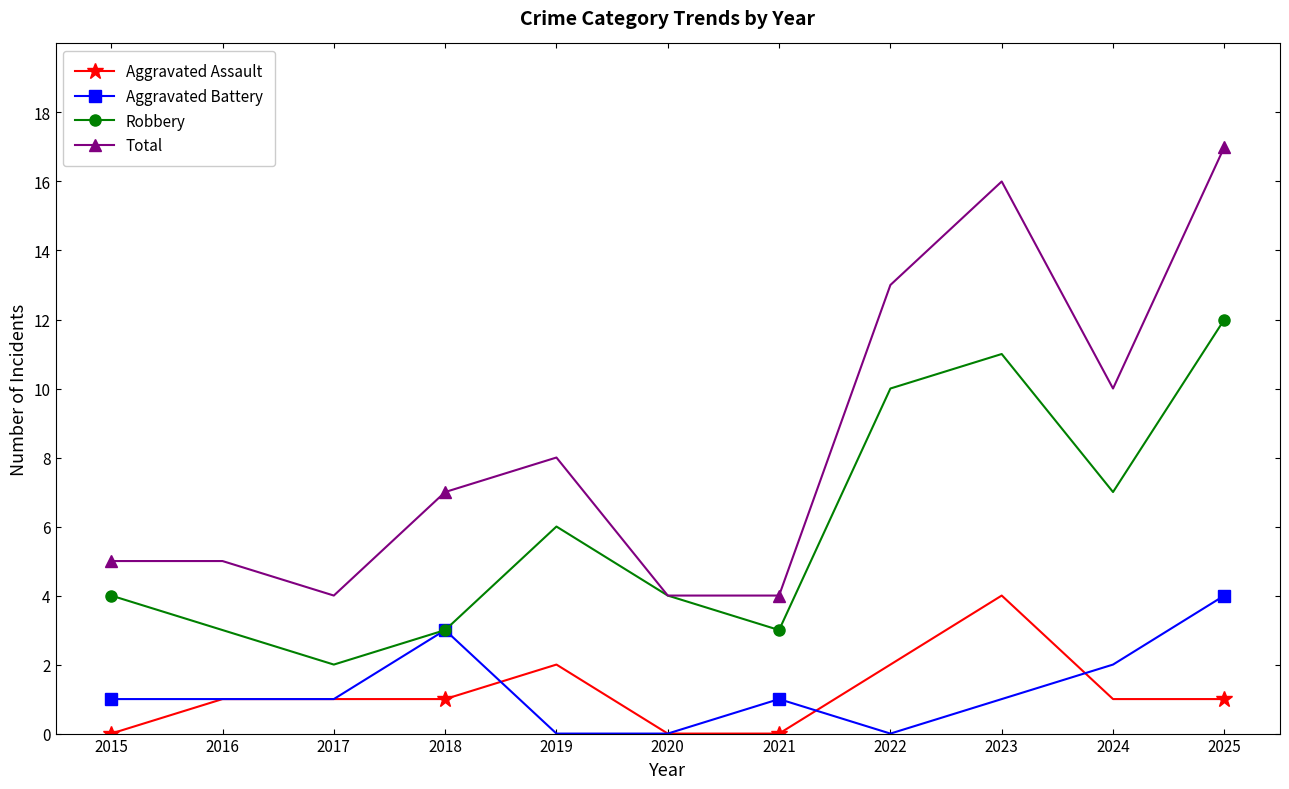

After their last crossing, which series has the higher values: Aggravated Assault or Aggravated Battery?

Aggravated Battery